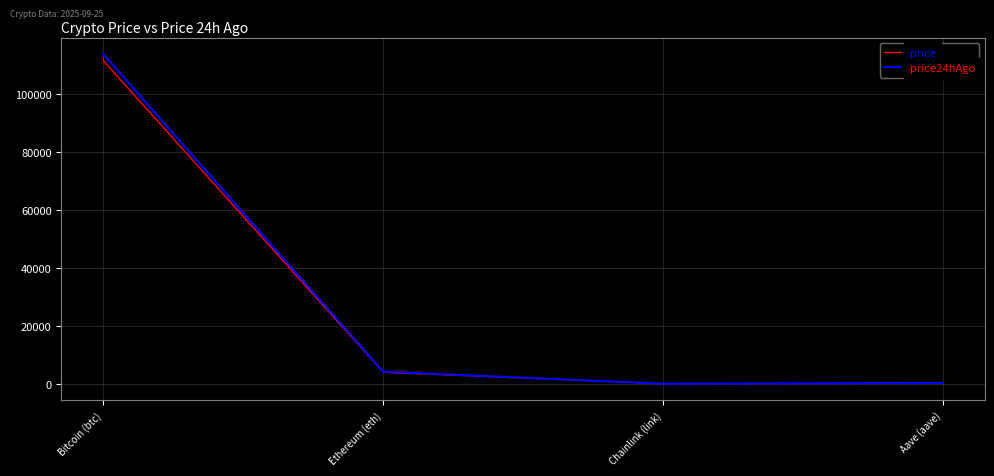

At which category is the sum across all series the highest?

Bitcoin (btc)